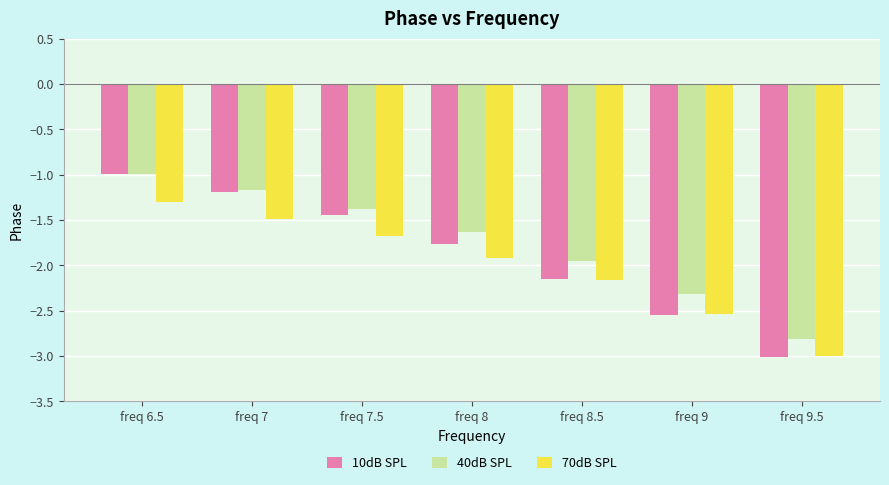

At which label does 40dB SPL reach its minimum?

freq 9.5